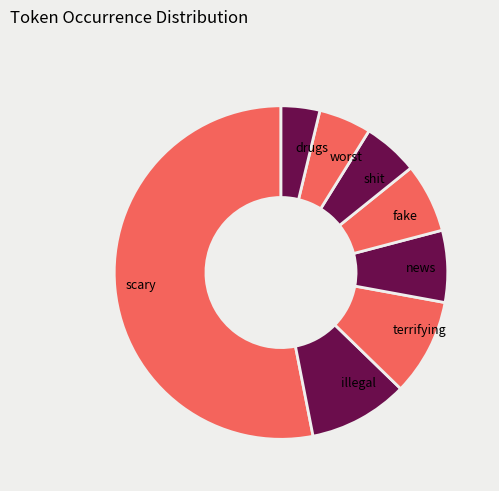

True or false: drugs accounts for 11% of the total.

False